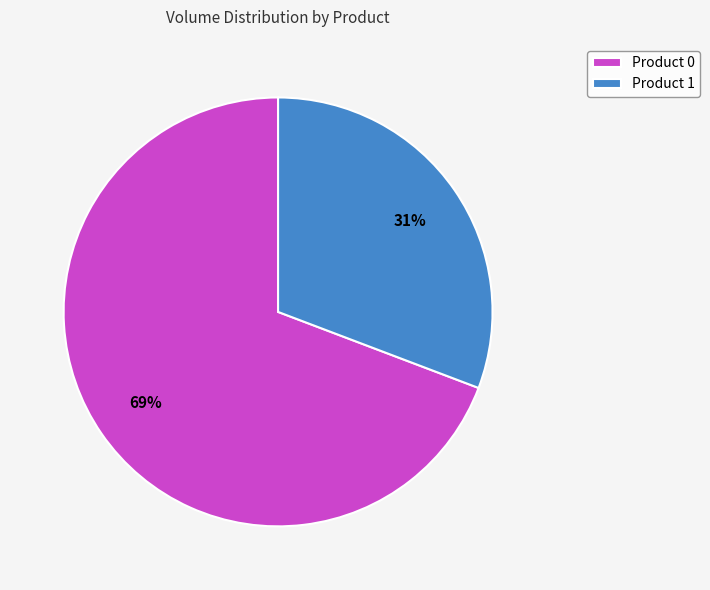

To the nearest percent, what is the difference between the Product 0 and Product 1 slice percentages?

38%